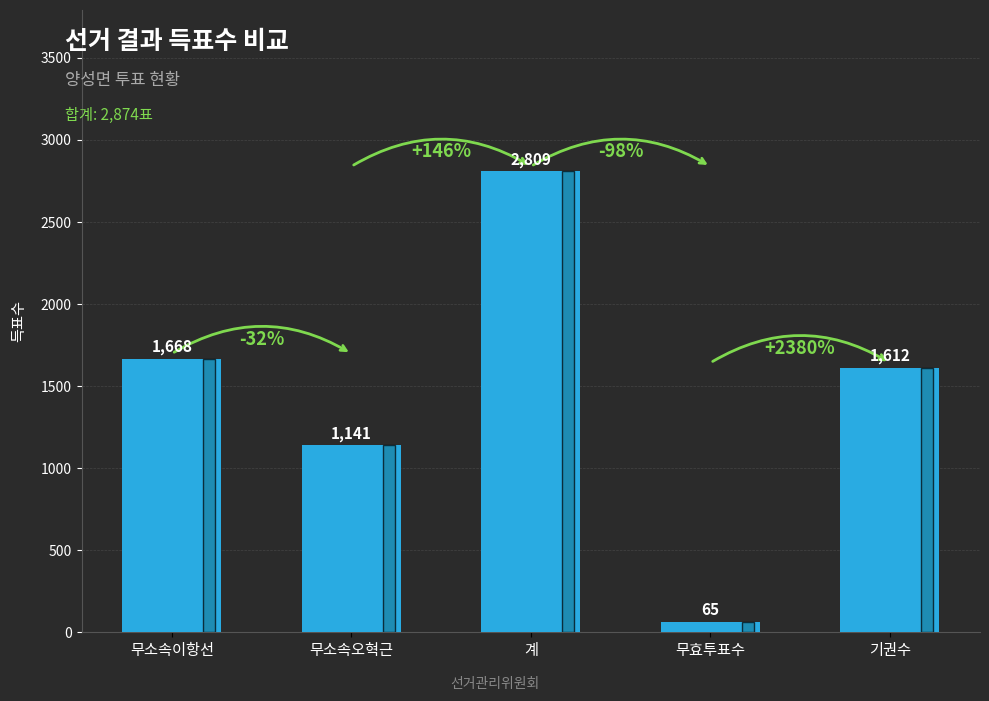

At which label does the data first exceed 1612?

무소속이항선